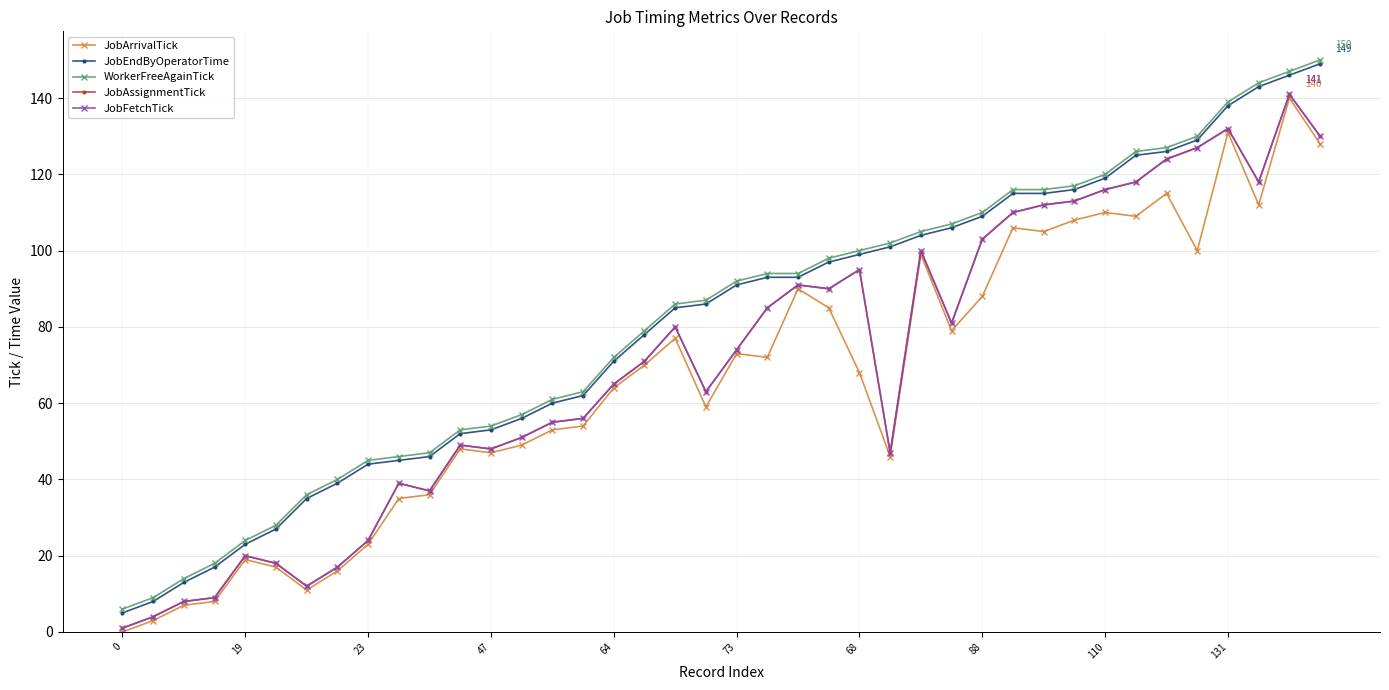

True or false: JobFetchTick has more than 0 points higher than both neighbors.

True